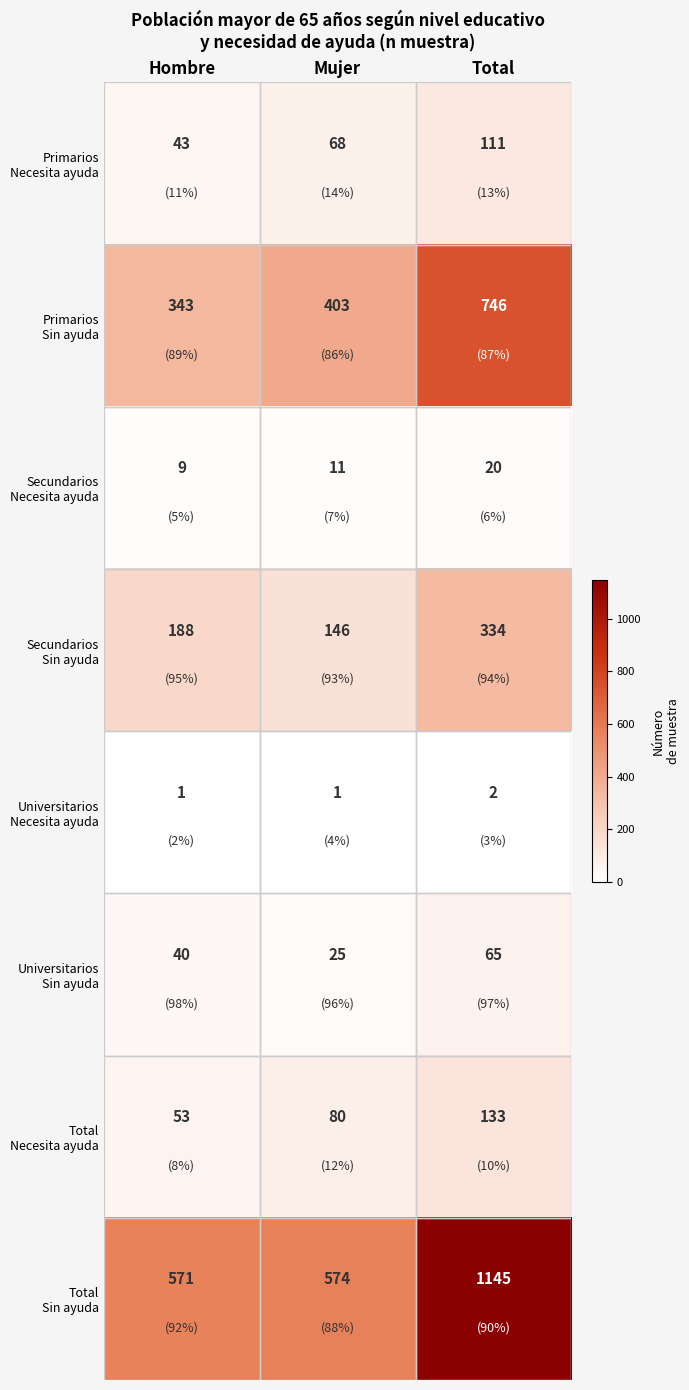

What is the total value across all series at Hombre?

1248